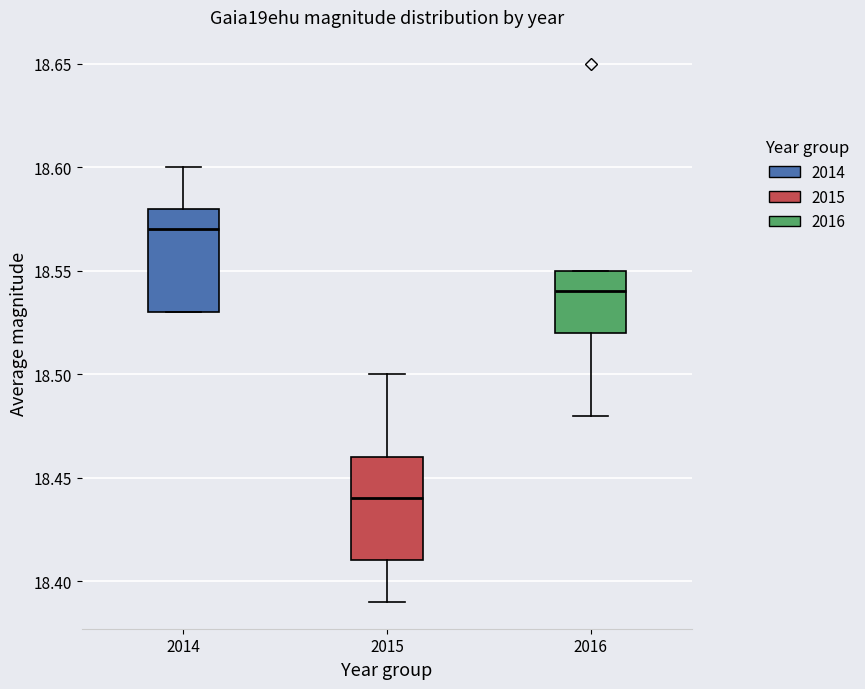

Which box's median line is the highest?

2014